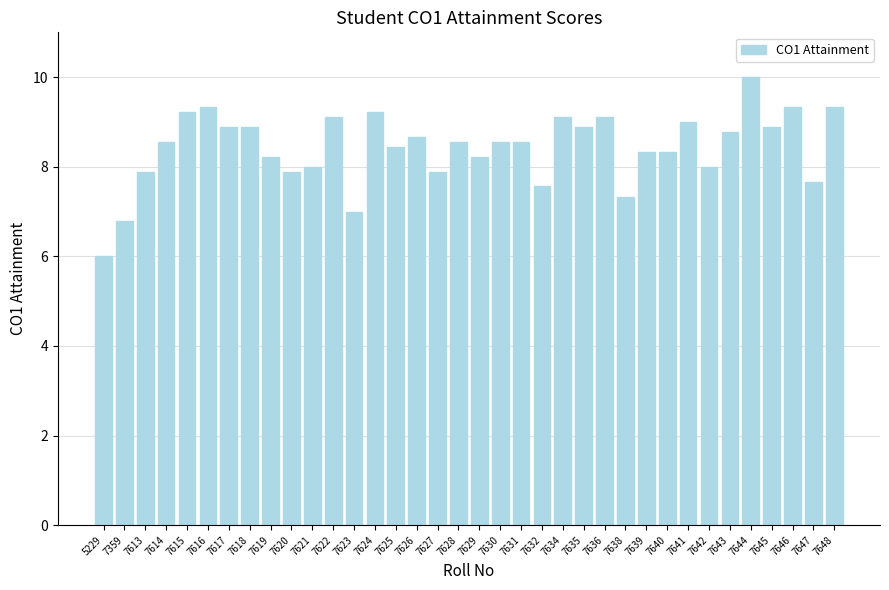

What value does the data have at 7638?

7.3